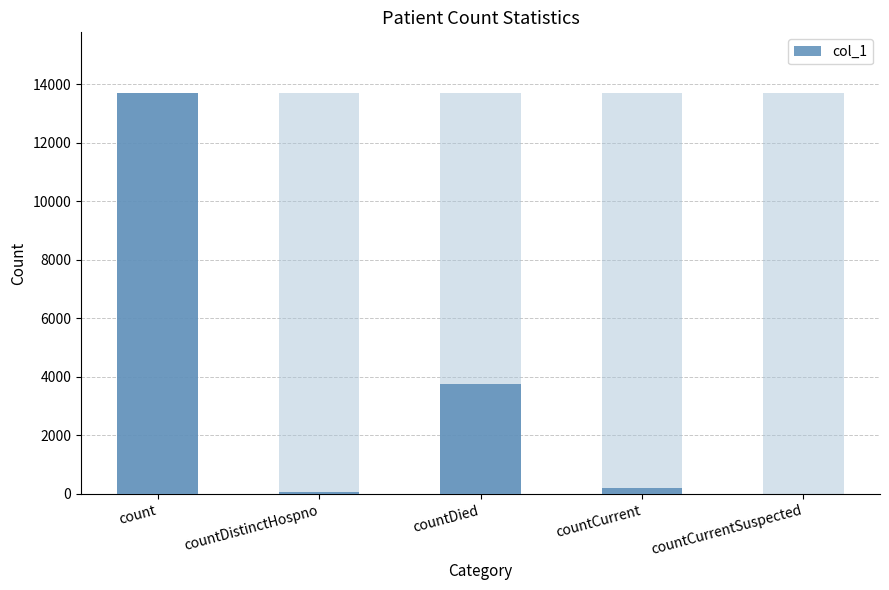

What is the label of the 4th bar from the right?

countDistinctHospno